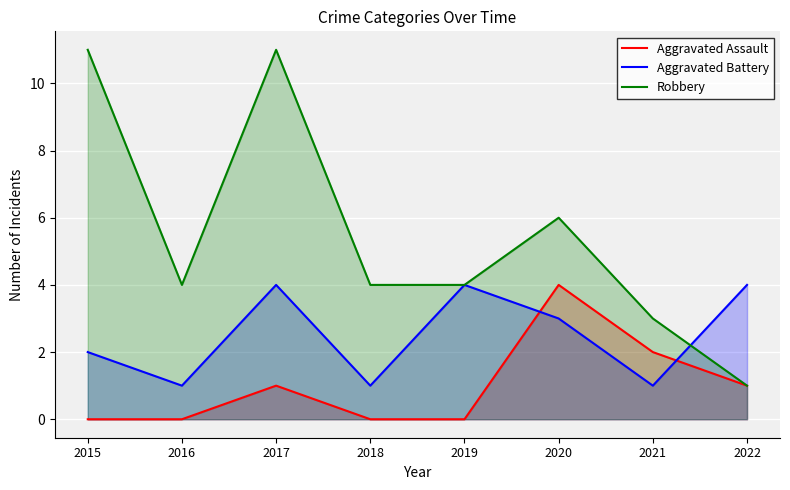

Which category has the lowest value across all series?

2015